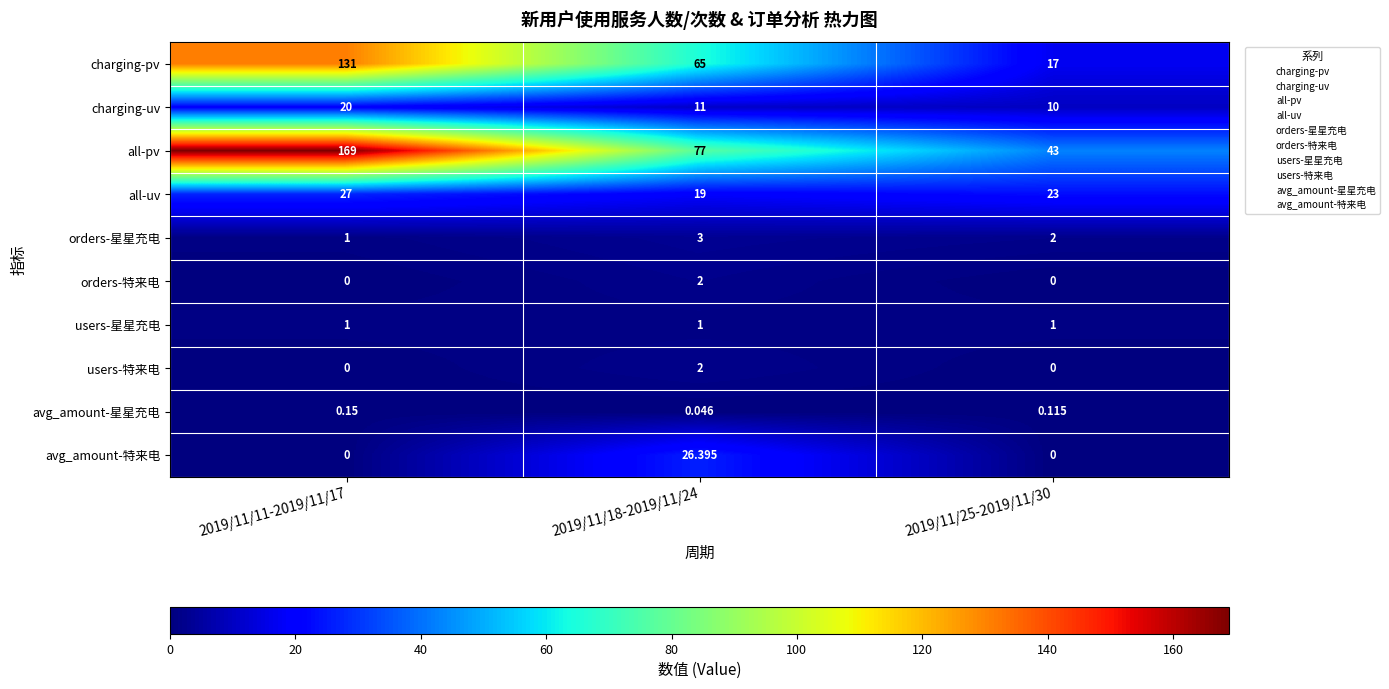

Is the value of all-uv at 2019/11/25-2019/11/30 greater than the value of charging-uv at 2019/11/11-2019/11/17?

Yes